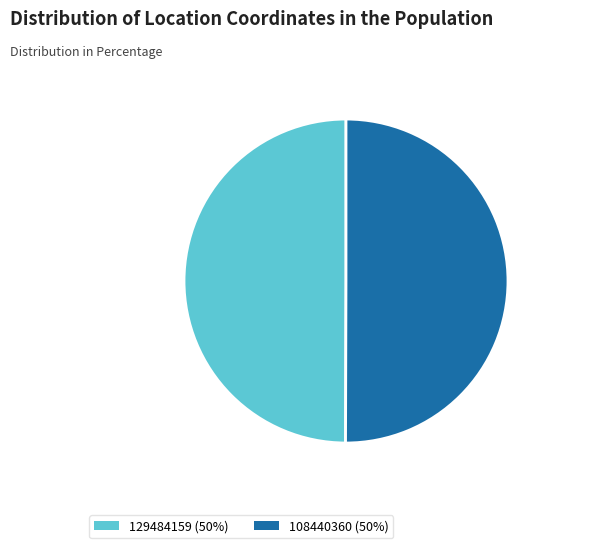

The 108440360 slice represents 50% of the pie. True or false?

True